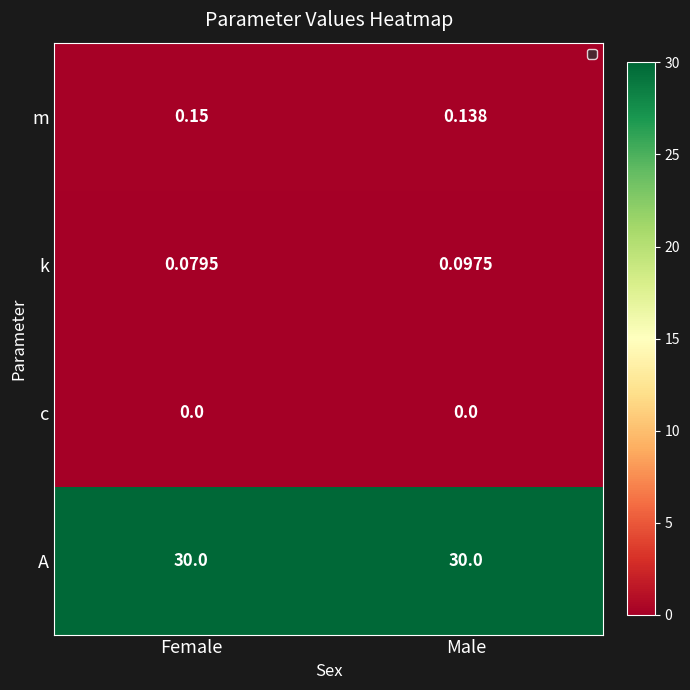

What is the maximum value shown in the chart?

30.0